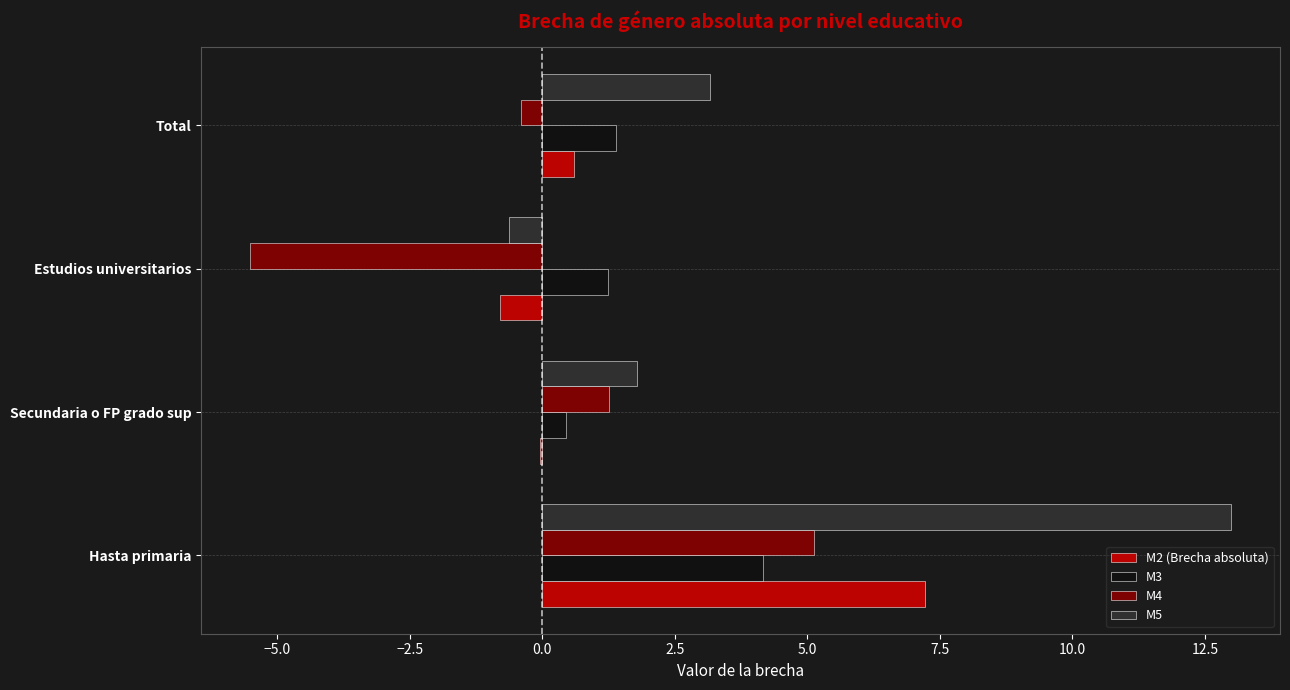

How many positive values does the M5 series have?

3